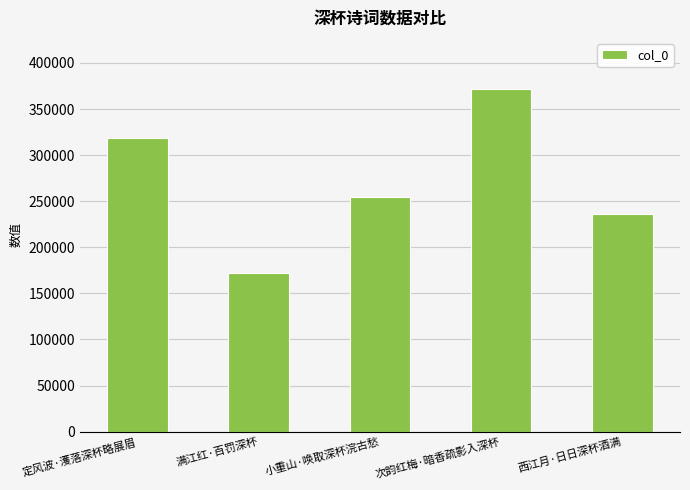

Which label corresponds to the smallest value in the chart?

满江红·百罚深杯